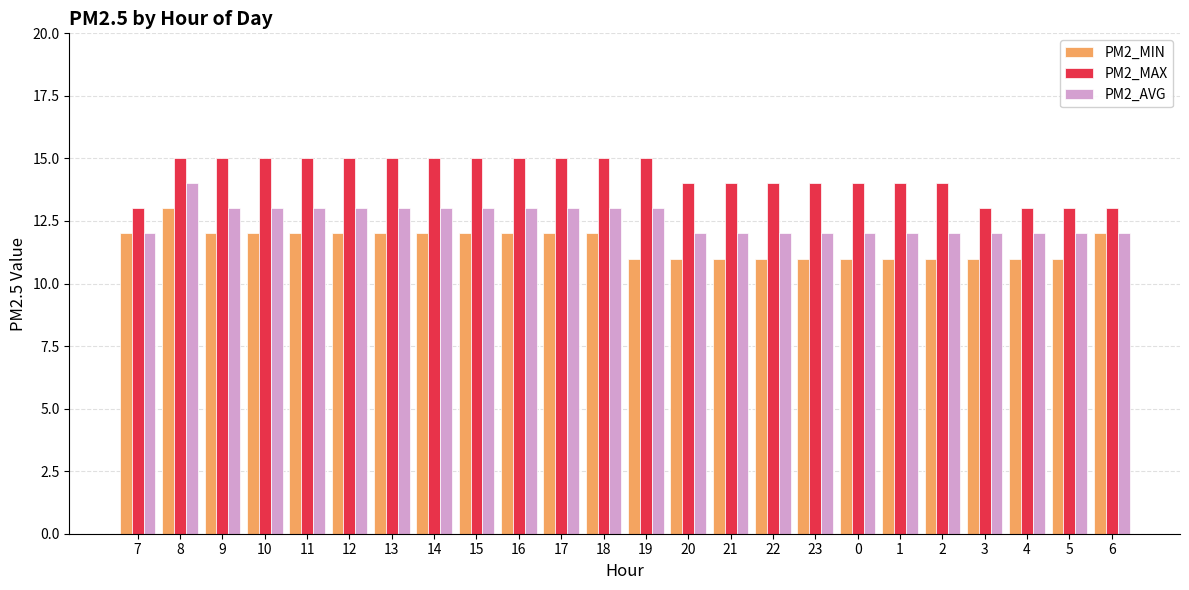

Reading right to left, list all the values displayed in this chart.

PM2_MIN: 12	11	11	11	11	11	11	11	11	11	11	11	12	12	12	12	12	12	12	12	12	12	13	12
PM2_MAX: 13	13	13	13	14	14	14	14	14	14	14	15	15	15	15	15	15	15	15	15	15	15	15	13
PM2_AVG: 12	12	12	12	12	12	12	12	12	12	12	13	13	13	13	13	13	13	13	13	13	13	14	12